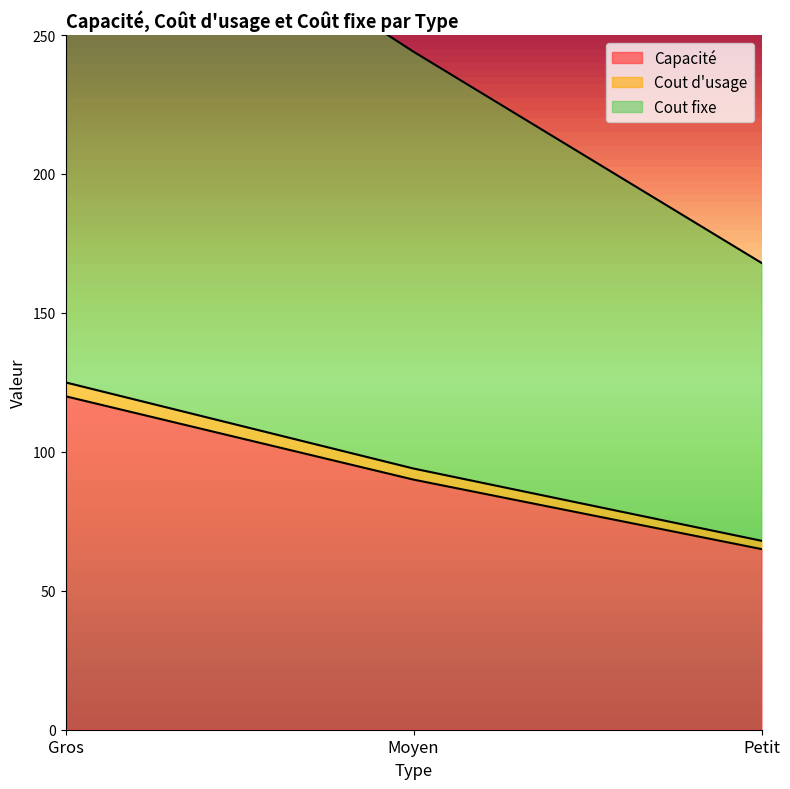

The Capacité series shows 120 at Gros. True or false?

True